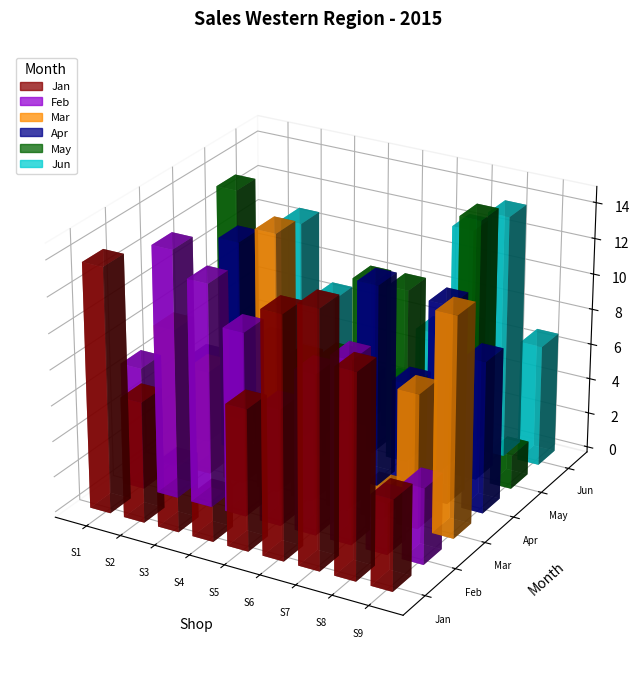

Between Shop 4 and Shop 5, which is larger?

Shop 5